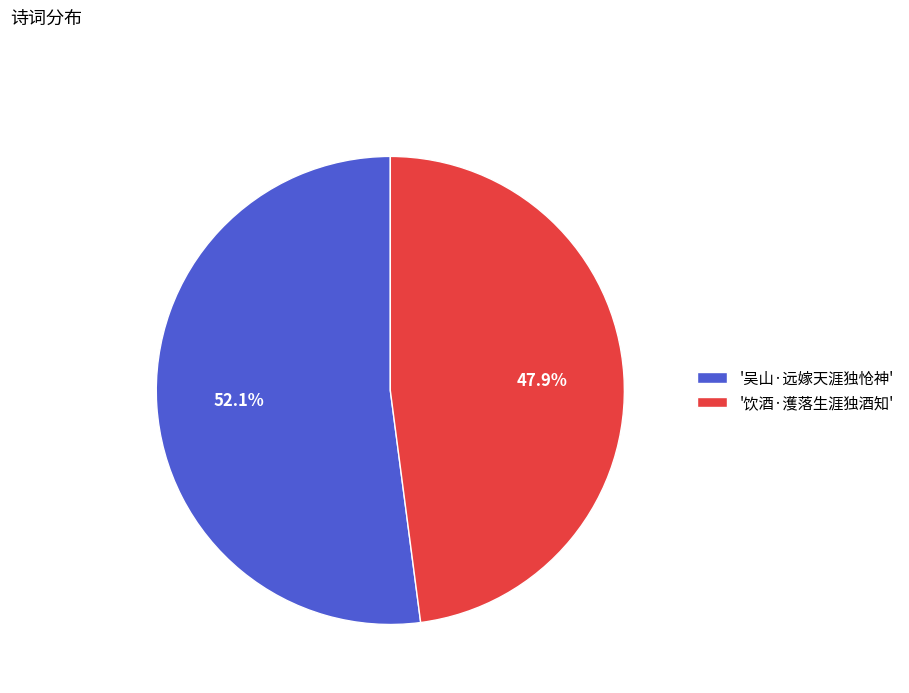

What is the ratio of the value at '饮酒·濩落生涯独酒知' to the value at '吴山·远嫁天涯独怆神'?

0.9